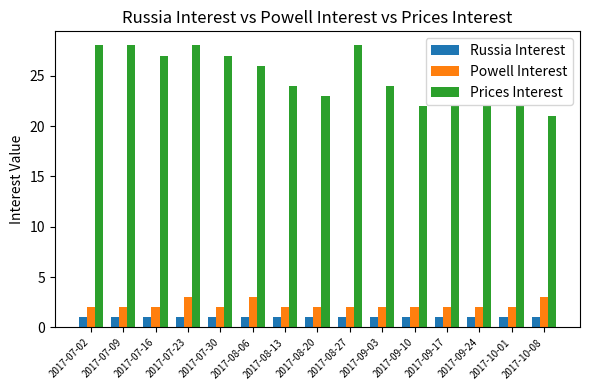

Is it true that Powell Interest equals 4 at 2017-07-16?

False